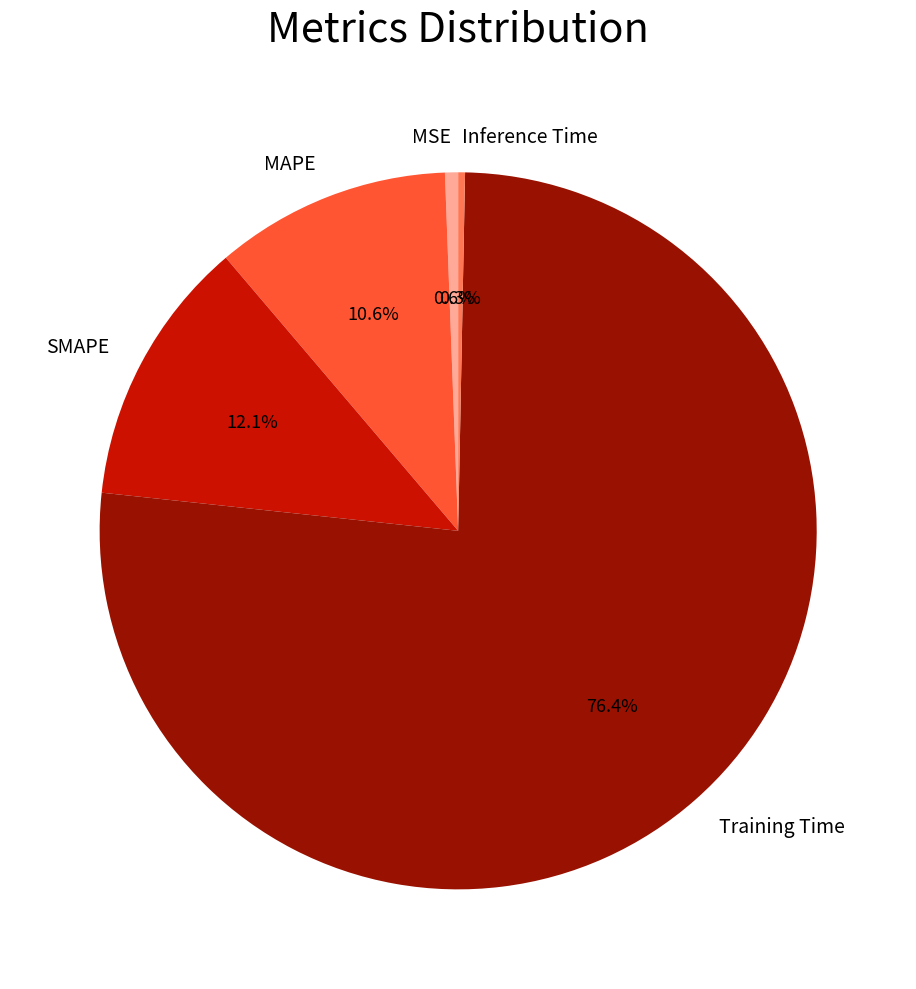

Does MAPE represent more than half of the total?

No